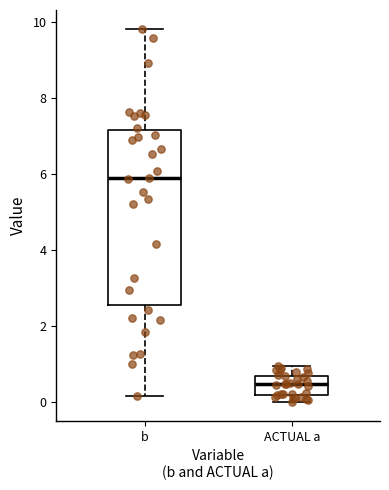

Reading left to right, transcribe this box plot: for each box, give where its median line is, the range the box spans, and where its two whiskers end, as read against the y-axis. The values are not printed on the chart, so give them approximately, as read against the axis.

b: median 5.8, box 2.6 to 7.2, whiskers 0.2 to 9.8
ACTUAL a: median 0.4, box 0.2 to 0.6, whiskers 0.0 to 1.0